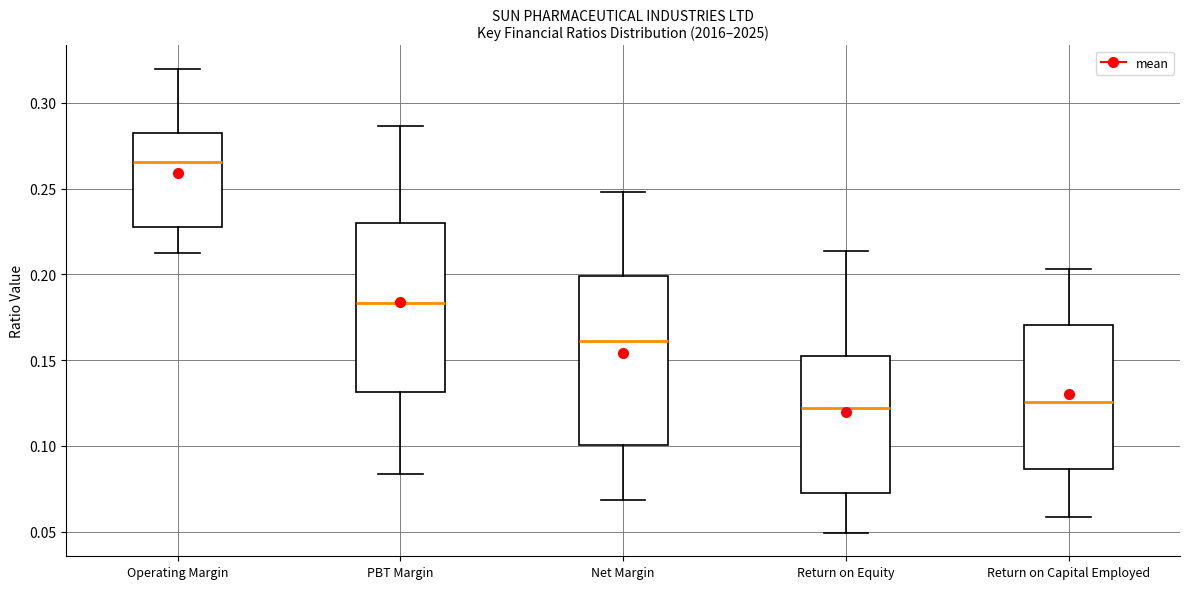

Reading left to right, read every box against the y-axis: the position of its median line, the range the box covers, and the ends of its whiskers. The values are not printed on the chart, so give them approximately, as read against the axis.

Operating Margin: median 0.265, box 0.230 to 0.280, whiskers 0.215 to 0.320
PBT Margin: median 0.185, box 0.130 to 0.230, whiskers 0.085 to 0.285
Net Margin: median 0.160, box 0.100 to 0.200, whiskers 0.070 to 0.250
Return on Equity: median 0.120, box 0.075 to 0.155, whiskers 0.050 to 0.215
Return on Capital Employed: median 0.125, box 0.085 to 0.170, whiskers 0.060 to 0.205